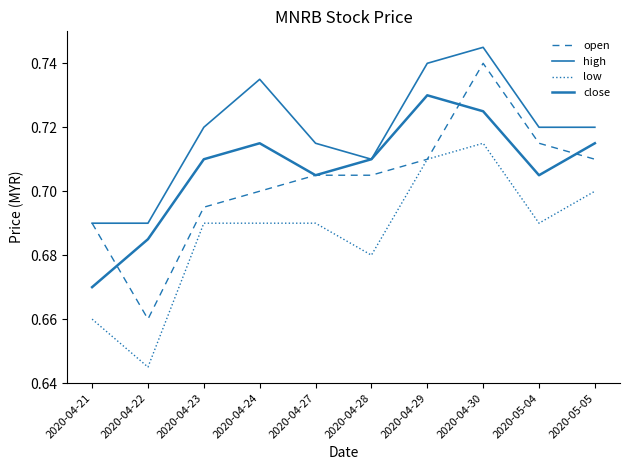

Rank the series at 2020-04-23 from lowest to highest value.

low, open, close, high